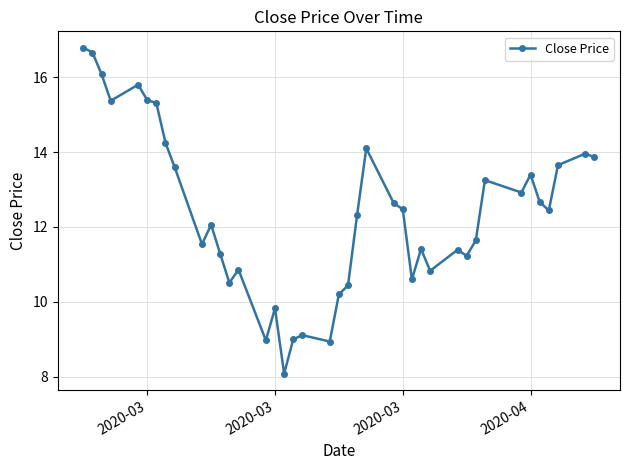

Does the chart have visible grid lines?

Yes